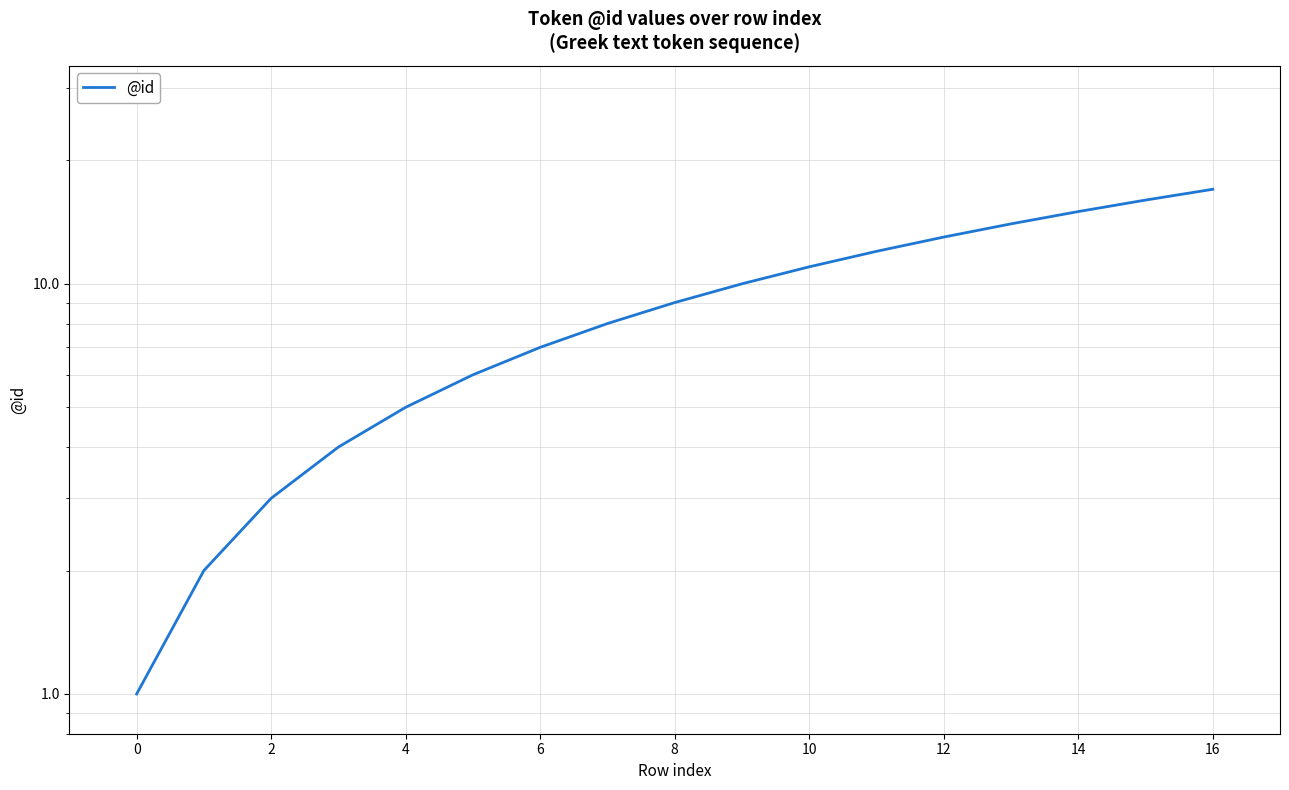

Which label corresponds to the largest value in the chart?

16